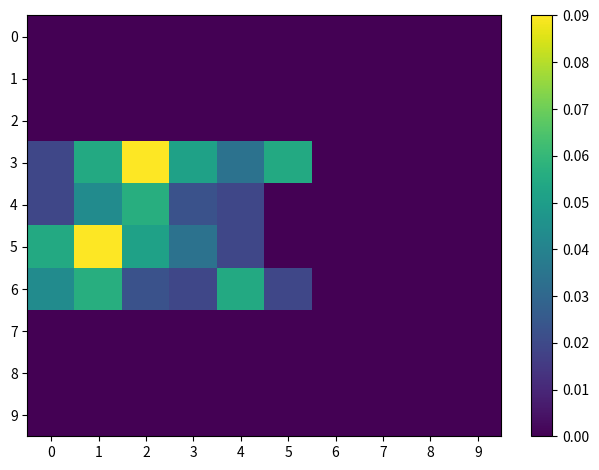

Reading left to right, what are all the values shown in this chart?

0: 0=0.0	1=0.0	2=0.0	3=0.0	4=0.0	5=0.0	6=0.0	7=0.0	8=0.0	9=0.0
1: 0=0.0	1=0.0	2=0.0	3=0.0	4=0.0	5=0.0	6=0.0	7=0.0	8=0.0	9=0.0
2: 0=0.0	1=0.0	2=0.0	3=0.0	4=0.0	5=0.0	6=0.0	7=0.0	8=0.0	9=0.0
3: 0=0.0	1=0.1	2=0.1	3=0.1	4=0.0	5=0.1	6=0.0	7=0.0	8=0.0	9=0.0
4: 0=0.0	1=0.0	2=0.1	3=0.0	4=0.0	5=0.0	6=0.0	7=0.0	8=0.0	9=0.0
5: 0=0.1	1=0.1	2=0.1	3=0.0	4=0.0	5=0.0	6=0.0	7=0.0	8=0.0	9=0.0
6: 0=0.0	1=0.1	2=0.0	3=0.0	4=0.1	5=0.0	6=0.0	7=0.0	8=0.0	9=0.0
7: 0=0.0	1=0.0	2=0.0	3=0.0	4=0.0	5=0.0	6=0.0	7=0.0	8=0.0	9=0.0
8: 0=0.0	1=0.0	2=0.0	3=0.0	4=0.0	5=0.0	6=0.0	7=0.0	8=0.0	9=0.0
9: 0=0.0	1=0.0	2=0.0	3=0.0	4=0.0	5=0.0	6=0.0	7=0.0	8=0.0	9=0.0